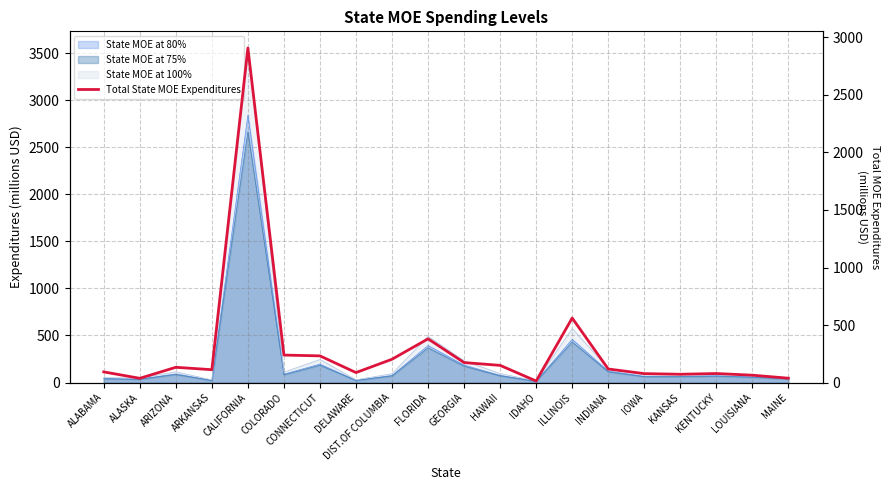

What is the value of the 3rd point from the left?

132.3